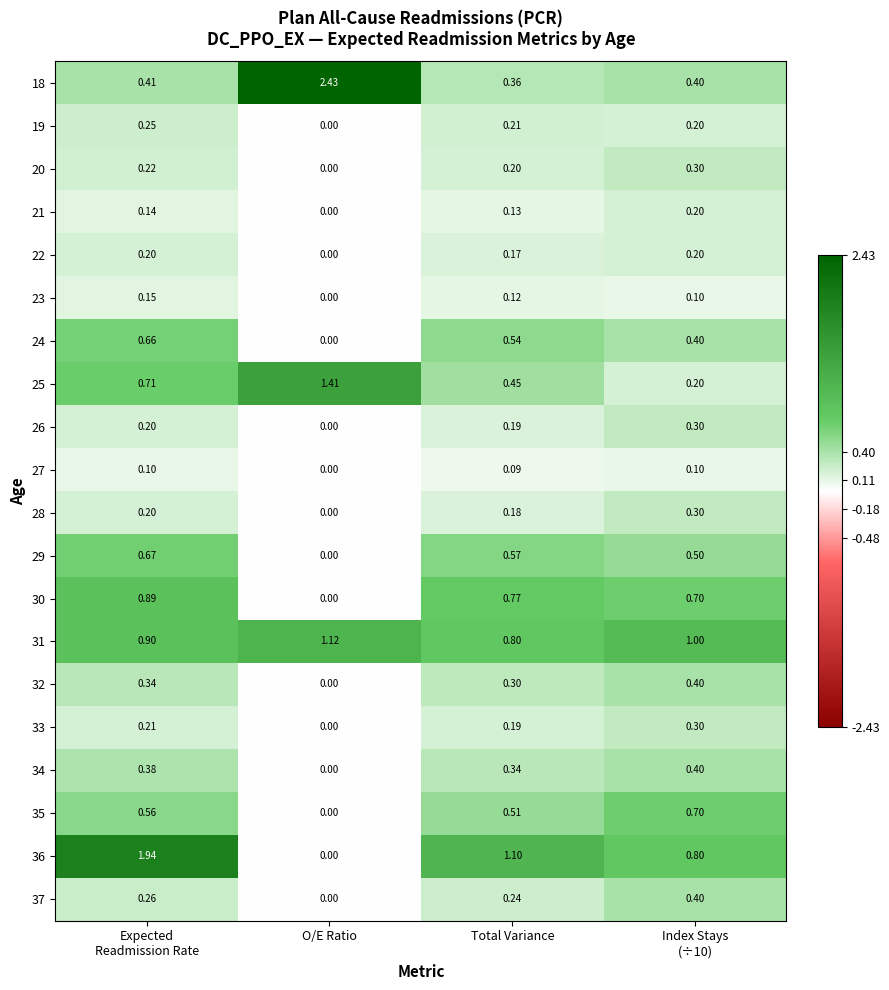

At which label does 31 reach its minimum?

Total Variance